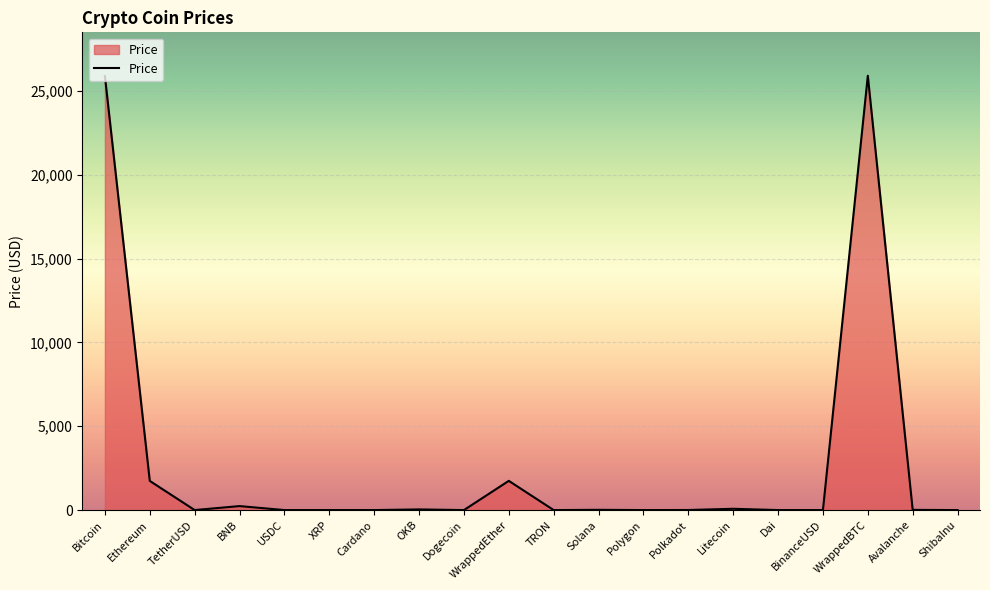

Does the chart display data point markers on the line(s)?

No